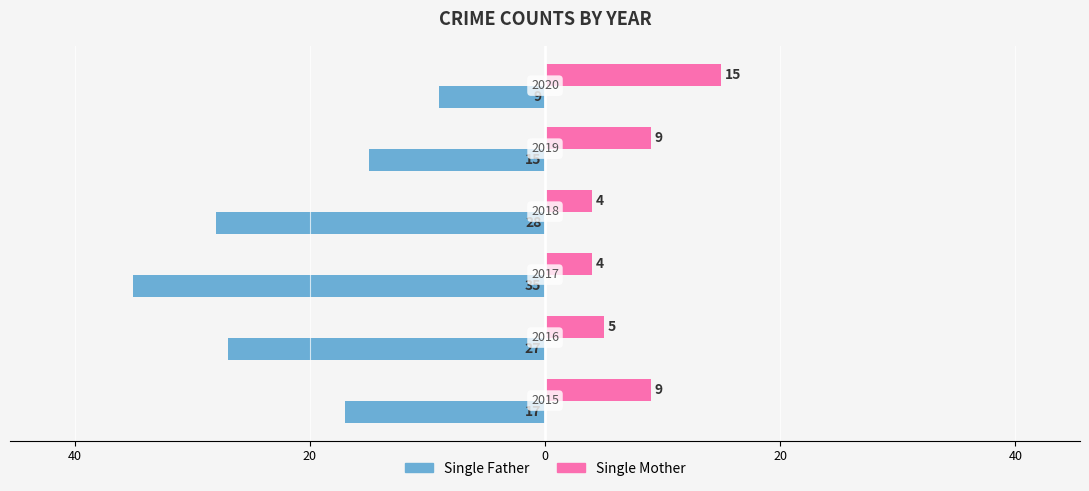

What is the sum of all Single Mother values?

46